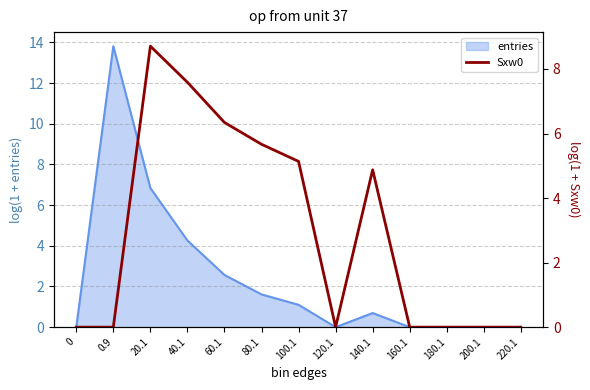

At which label is entries closest to 6?

20.1